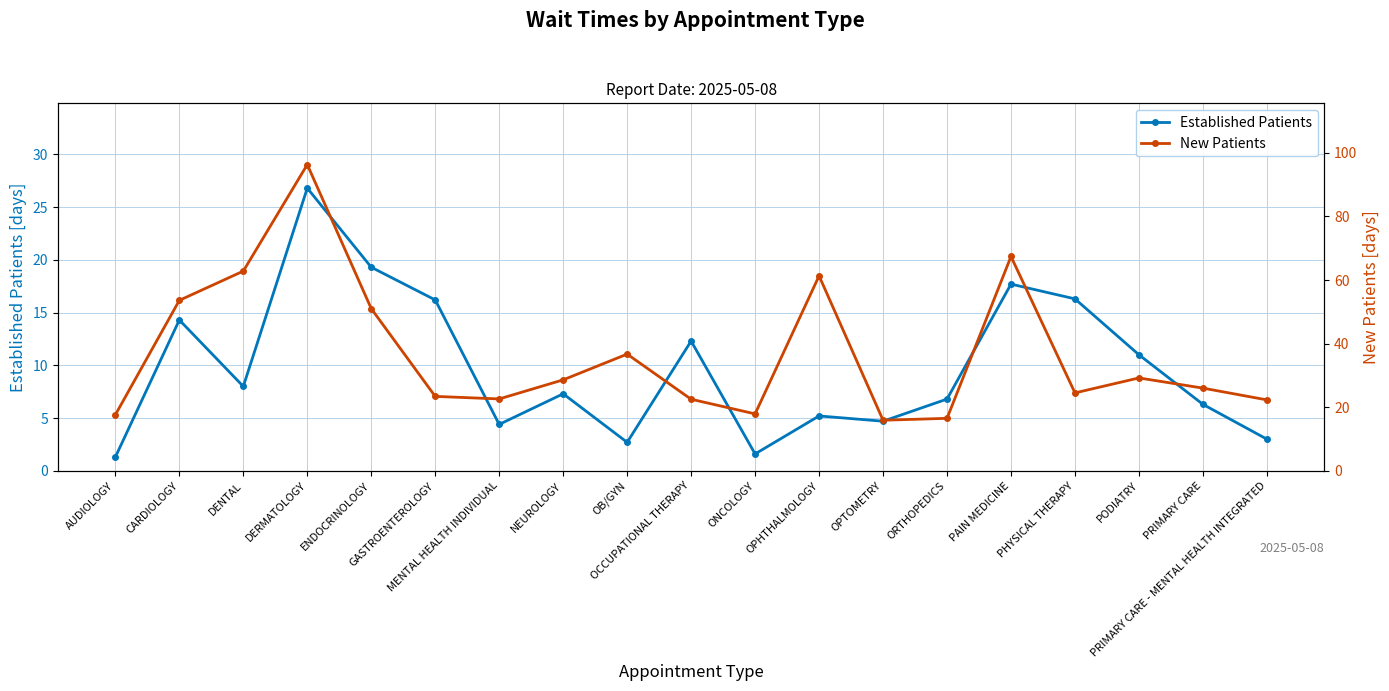

Reading right to left, what are all the values shown in this chart?

Established Patients: 3.0	6.3	11.0	16.3	17.7	6.8	4.7	5.2	1.6	12.3	2.7	7.3	4.4	16.2	19.3	26.8	8.0	14.3	1.3
New Patients: 22.3	26.0	29.2	24.5	67.4	16.5	15.9	61.3	17.9	22.5	36.7	28.6	22.6	23.4	51.0	96.3	62.8	53.6	17.6